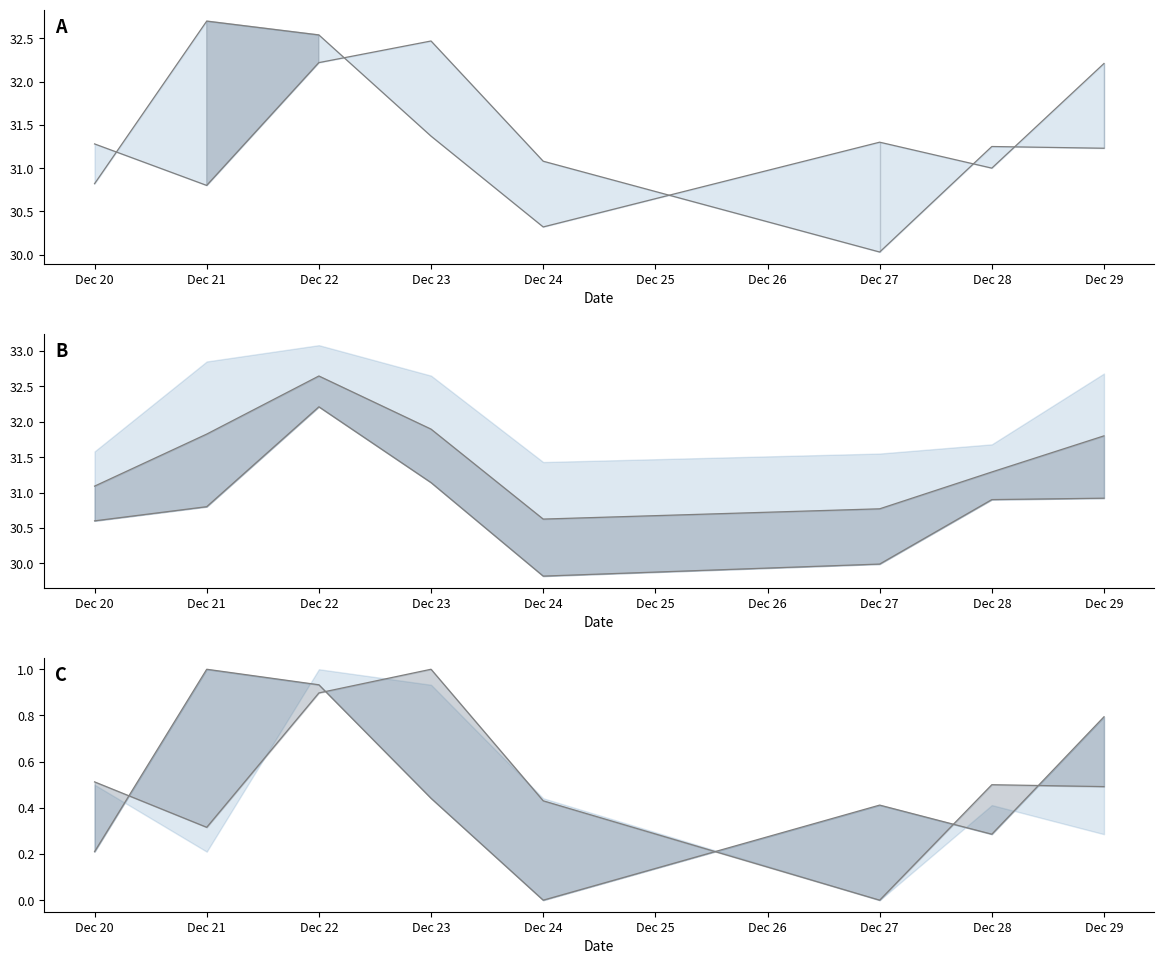

What is the approximate value of open_norm_line at Dec 21?

0.3